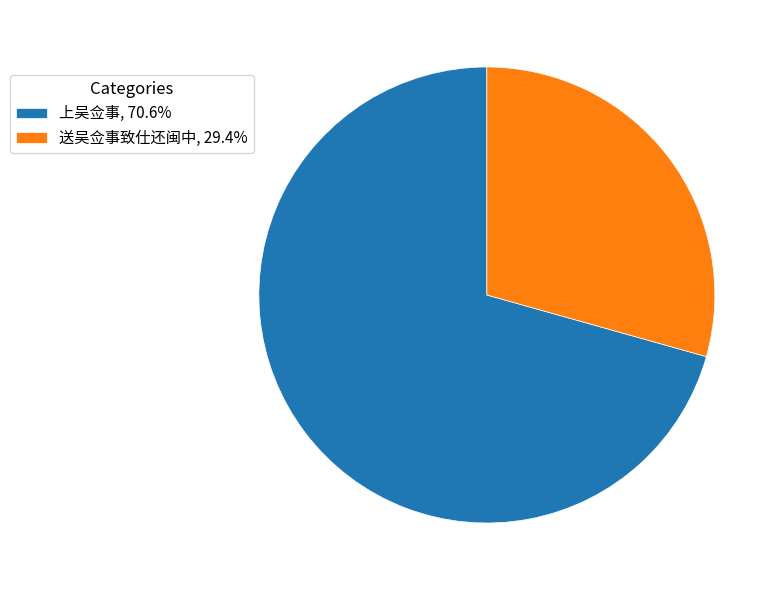

Combined, do 上吴佥事, 70.6% and 送吴佥事致仕还闽中, 29.4% account for over 50%?

Yes